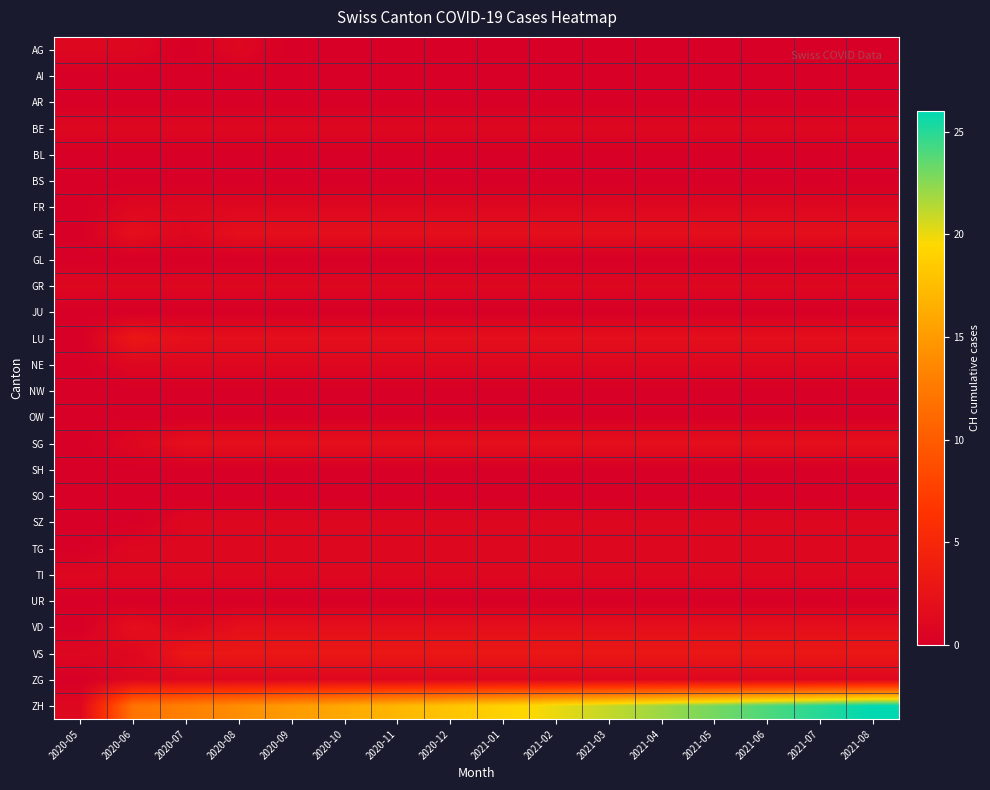

Reading right to left, extract all data points from this chart.

AG: 2021-08=0	2021-07=0	2021-06=0	2021-05=0	2021-04=0	2021-03=0	2021-02=0	2021-01=0	2020-12=0	2020-11=0	2020-10=0	2020-09=0	2020-08=1	2020-07=0	2020-06=1	2020-05=1
AI: 2021-08=0	2021-07=0	2021-06=0	2021-05=0	2021-04=0	2021-03=0	2021-02=0	2021-01=0	2020-12=0	2020-11=0	2020-10=0	2020-09=0	2020-08=0	2020-07=0	2020-06=0	2020-05=0
AR: 2021-08=0	2021-07=0	2021-06=0	2021-05=0	2021-04=0	2021-03=0	2021-02=0	2021-01=0	2020-12=0	2020-11=0	2020-10=0	2020-09=0	2020-08=0	2020-07=0	2020-06=0	2020-05=0
BE: 2021-08=1	2021-07=1	2021-06=1	2021-05=1	2021-04=1	2021-03=1	2021-02=1	2021-01=1	2020-12=1	2020-11=1	2020-10=1	2020-09=1	2020-08=1	2020-07=1	2020-06=1	2020-05=1
BL: 2021-08=0	2021-07=0	2021-06=0	2021-05=0	2021-04=0	2021-03=0	2021-02=0	2021-01=0	2020-12=0	2020-11=0	2020-10=0	2020-09=0	2020-08=0	2020-07=0	2020-06=0	2020-05=0
BS: 2021-08=0	2021-07=0	2021-06=0	2021-05=0	2021-04=0	2021-03=0	2021-02=0	2021-01=0	2020-12=0	2020-11=0	2020-10=0	2020-09=0	2020-08=0	2020-07=0	2020-06=0	2020-05=0
FR: 2021-08=1	2021-07=1	2021-06=1	2021-05=1	2021-04=1	2021-03=1	2021-02=1	2021-01=1	2020-12=1	2020-11=1	2020-10=1	2020-09=1	2020-08=1	2020-07=1	2020-06=1	2020-05=0
GE: 2021-08=2	2021-07=2	2021-06=2	2021-05=2	2021-04=2	2021-03=2	2021-02=2	2021-01=2	2020-12=2	2020-11=2	2020-10=2	2020-09=2	2020-08=2	2020-07=1	2020-06=2	2020-05=0
GL: 2021-08=0	2021-07=0	2021-06=0	2021-05=0	2021-04=0	2021-03=0	2021-02=0	2021-01=0	2020-12=0	2020-11=0	2020-10=0	2020-09=0	2020-08=0	2020-07=0	2020-06=0	2020-05=0
GR: 2021-08=1	2021-07=1	2021-06=1	2021-05=1	2021-04=1	2021-03=1	2021-02=1	2021-01=1	2020-12=1	2020-11=1	2020-10=1	2020-09=1	2020-08=1	2020-07=1	2020-06=1	2020-05=1
JU: 2021-08=0	2021-07=0	2021-06=0	2021-05=0	2021-04=0	2021-03=0	2021-02=0	2021-01=0	2020-12=0	2020-11=0	2020-10=0	2020-09=0	2020-08=0	2020-07=0	2020-06=0	2020-05=0
LU: 2021-08=2	2021-07=2	2021-06=2	2021-05=2	2021-04=2	2021-03=2	2021-02=2	2021-01=2	2020-12=2	2020-11=2	2020-10=2	2020-09=2	2020-08=2	2020-07=2	2020-06=3	2020-05=0
NE: 2021-08=1	2021-07=1	2021-06=1	2021-05=1	2021-04=1	2021-03=1	2021-02=1	2021-01=1	2020-12=1	2020-11=1	2020-10=1	2020-09=1	2020-08=1	2020-07=1	2020-06=1	2020-05=0
NW: 2021-08=0	2021-07=0	2021-06=0	2021-05=0	2021-04=0	2021-03=0	2021-02=0	2021-01=0	2020-12=0	2020-11=0	2020-10=0	2020-09=0	2020-08=0	2020-07=0	2020-06=0	2020-05=0
OW: 2021-08=0	2021-07=0	2021-06=0	2021-05=0	2021-04=0	2021-03=0	2021-02=0	2021-01=0	2020-12=0	2020-11=0	2020-10=0	2020-09=0	2020-08=0	2020-07=0	2020-06=0	2020-05=0
SG: 2021-08=2	2021-07=2	2021-06=2	2021-05=2	2021-04=2	2021-03=2	2021-02=2	2021-01=2	2020-12=2	2020-11=2	2020-10=2	2020-09=2	2020-08=2	2020-07=2	2020-06=1	2020-05=0
SH: 2021-08=0	2021-07=0	2021-06=0	2021-05=0	2021-04=0	2021-03=0	2021-02=0	2021-01=0	2020-12=0	2020-11=0	2020-10=0	2020-09=0	2020-08=0	2020-07=0	2020-06=0	2020-05=0
SO: 2021-08=0	2021-07=0	2021-06=0	2021-05=0	2021-04=0	2021-03=0	2021-02=0	2021-01=0	2020-12=0	2020-11=0	2020-10=0	2020-09=0	2020-08=0	2020-07=0	2020-06=0	2020-05=0
SZ: 2021-08=1	2021-07=1	2021-06=1	2021-05=1	2021-04=1	2021-03=1	2021-02=1	2021-01=1	2020-12=1	2020-11=1	2020-10=1	2020-09=1	2020-08=1	2020-07=1	2020-06=0	2020-05=0
TG: 2021-08=1	2021-07=1	2021-06=1	2021-05=1	2021-04=1	2021-03=1	2021-02=1	2021-01=1	2020-12=1	2020-11=1	2020-10=1	2020-09=1	2020-08=1	2020-07=1	2020-06=1	2020-05=0
TI: 2021-08=1	2021-07=1	2021-06=1	2021-05=1	2021-04=1	2021-03=1	2021-02=1	2021-01=1	2020-12=1	2020-11=1	2020-10=1	2020-09=1	2020-08=1	2020-07=1	2020-06=1	2020-05=1
UR: 2021-08=0	2021-07=0	2021-06=0	2021-05=0	2021-04=0	2021-03=0	2021-02=0	2021-01=0	2020-12=0	2020-11=0	2020-10=0	2020-09=0	2020-08=0	2020-07=0	2020-06=0	2020-05=0
VD: 2021-08=2	2021-07=2	2021-06=2	2021-05=2	2021-04=2	2021-03=2	2021-02=2	2021-01=2	2020-12=2	2020-11=2	2020-10=2	2020-09=2	2020-08=2	2020-07=1	2020-06=2	2020-05=0
VS: 2021-08=3	2021-07=3	2021-06=3	2021-05=3	2021-04=3	2021-03=3	2021-02=3	2021-01=3	2020-12=3	2020-11=3	2020-10=3	2020-09=3	2020-08=3	2020-07=3	2020-06=1	2020-05=1
ZG: 2021-08=1	2021-07=1	2021-06=1	2021-05=1	2021-04=1	2021-03=1	2021-02=1	2021-01=1	2020-12=1	2020-11=1	2020-10=1	2020-09=1	2020-08=1	2020-07=1	2020-06=1	2020-05=0
ZH: 2021-08=26	2021-07=25	2021-06=24	2021-05=23	2021-04=22	2021-03=21	2021-02=20	2021-01=19	2020-12=18	2020-11=17	2020-10=16	2020-09=15	2020-08=14	2020-07=13	2020-06=12	2020-05=1